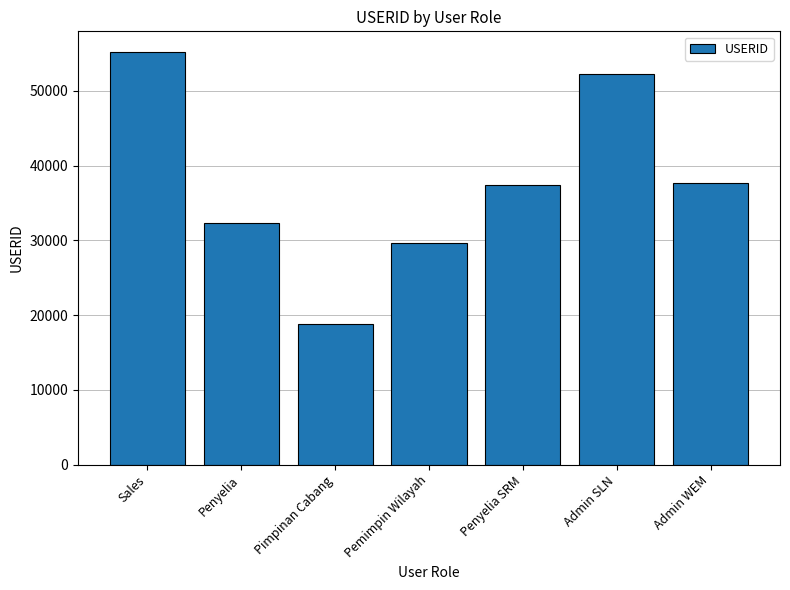

How many bars are there in total?

7